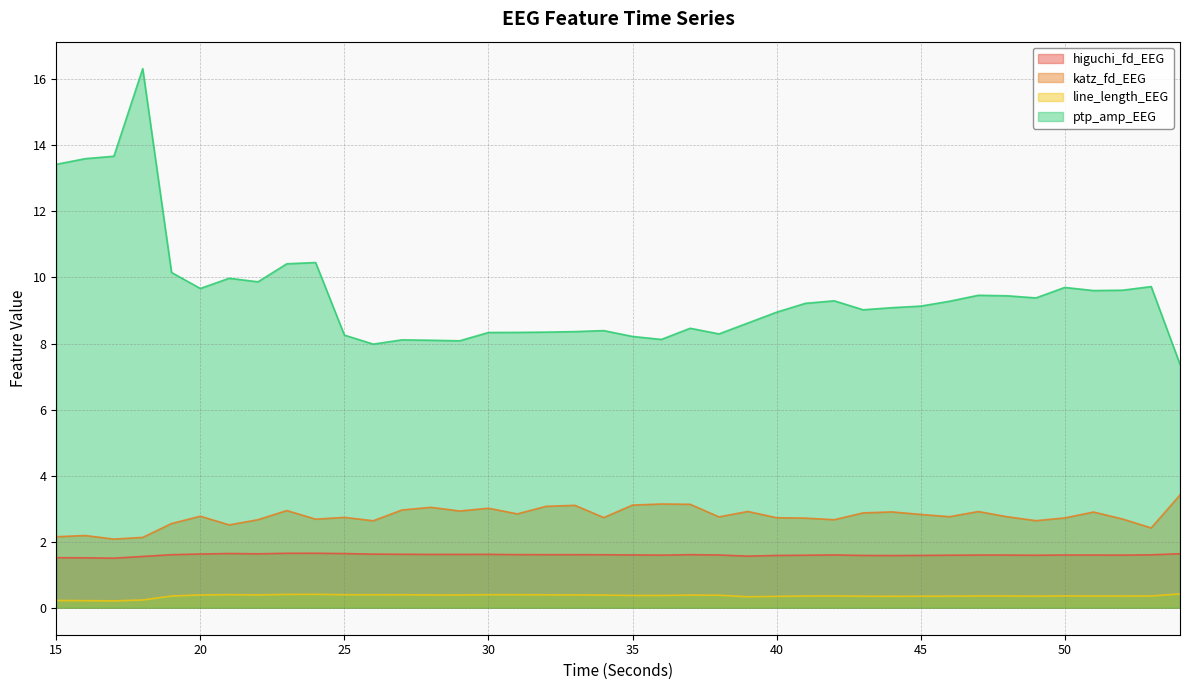

What is the total value across all series at 27?

13.1